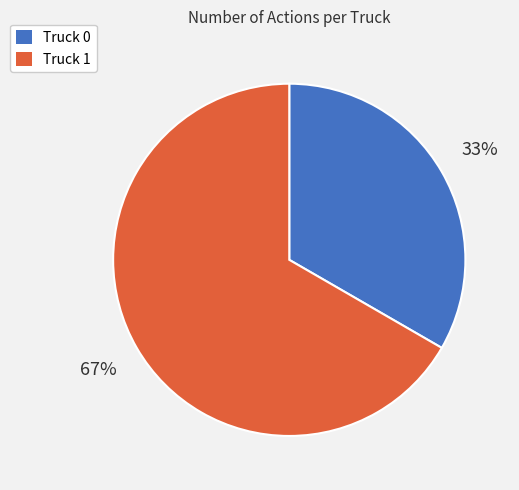

Combined, do Truck 0 and Truck 1 account for over 50%?

Yes